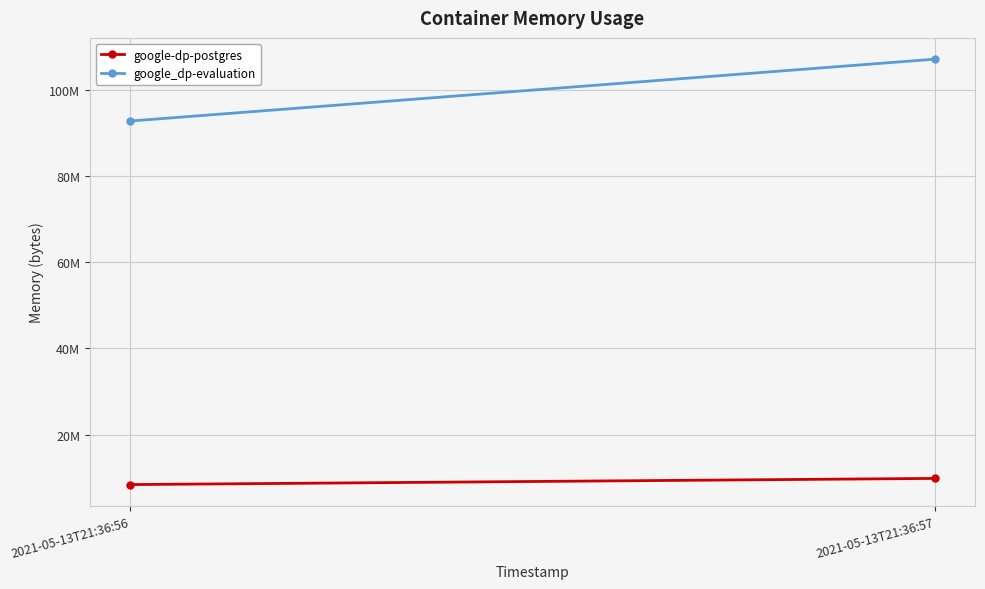

Is it true that google-dp-postgres equals 9887744 at 2021-05-13T21:36:57?

True